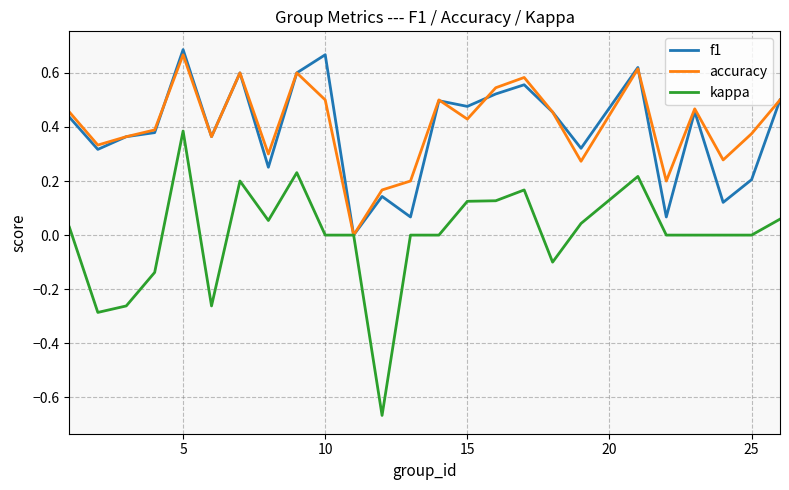

Which series has the widest spread of values?

kappa